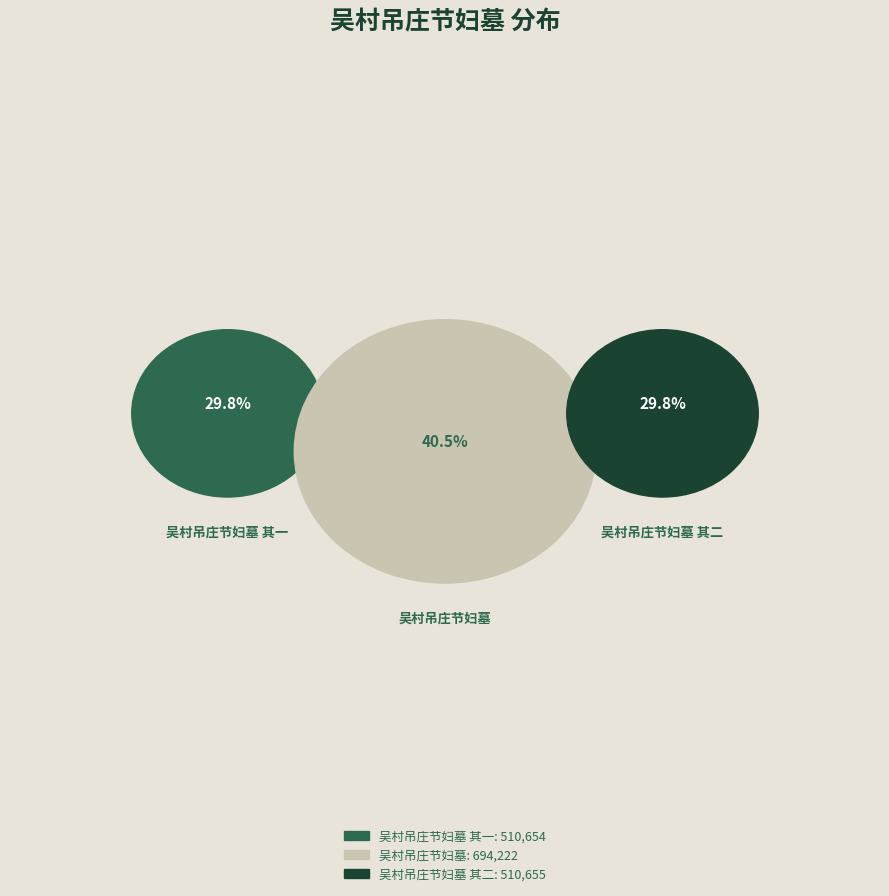

To the nearest percent, what is the difference between the largest and smallest slice percentages?

11%